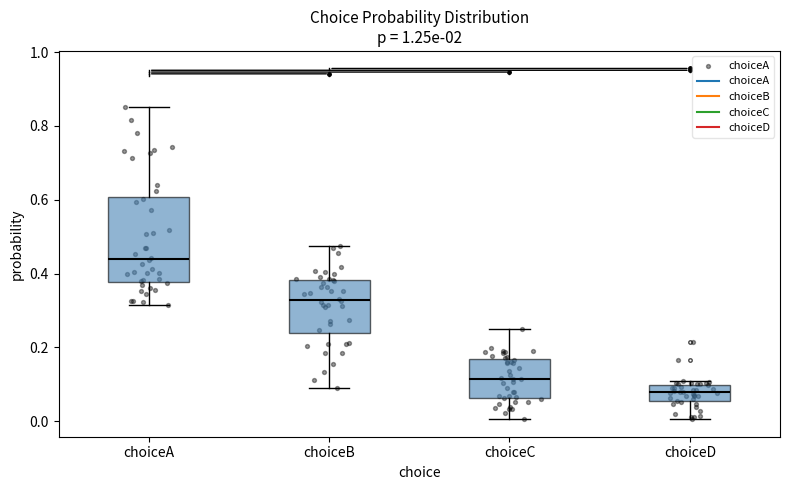

Where is the lower edge of the box for choiceB on the y-axis? The values are not printed on the chart, so give them approximately, as read against the axis.

0.24